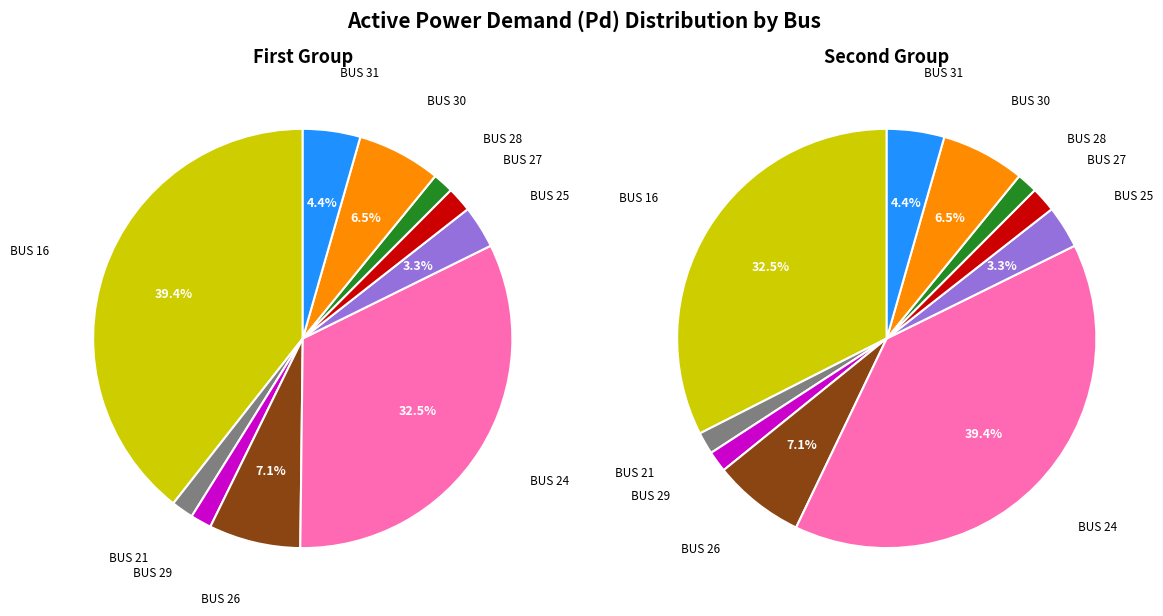

To the nearest percent, what is the difference between the largest and smallest slice percentages?

38%